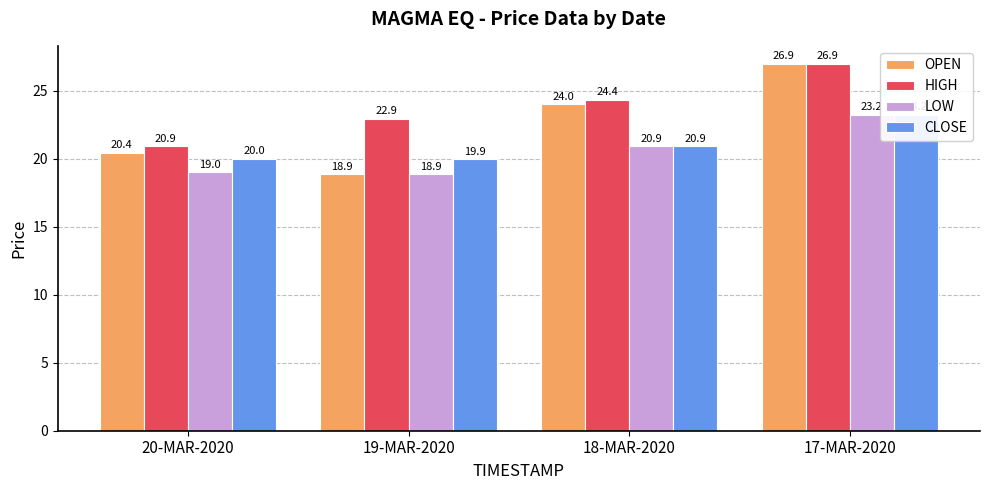

What is the difference between the maximum and minimum values in the OPEN series?

8.1